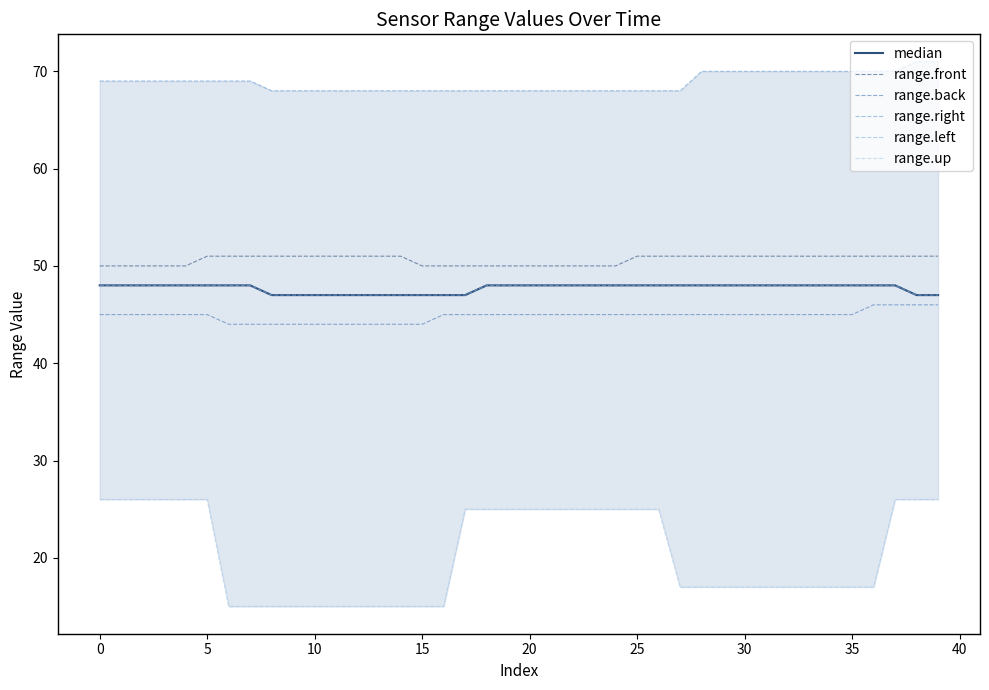

Which series changed the most between 0 and 23?

range.right